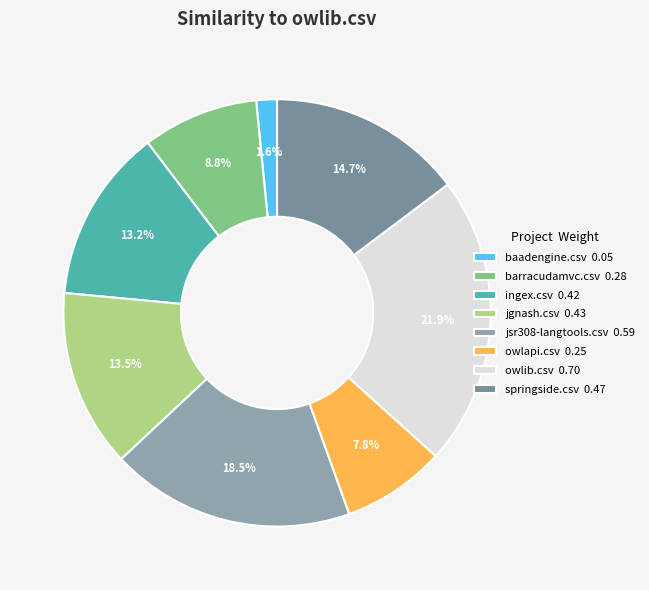

To the nearest percent, what is the difference between the largest and smallest slice percentages?

20%